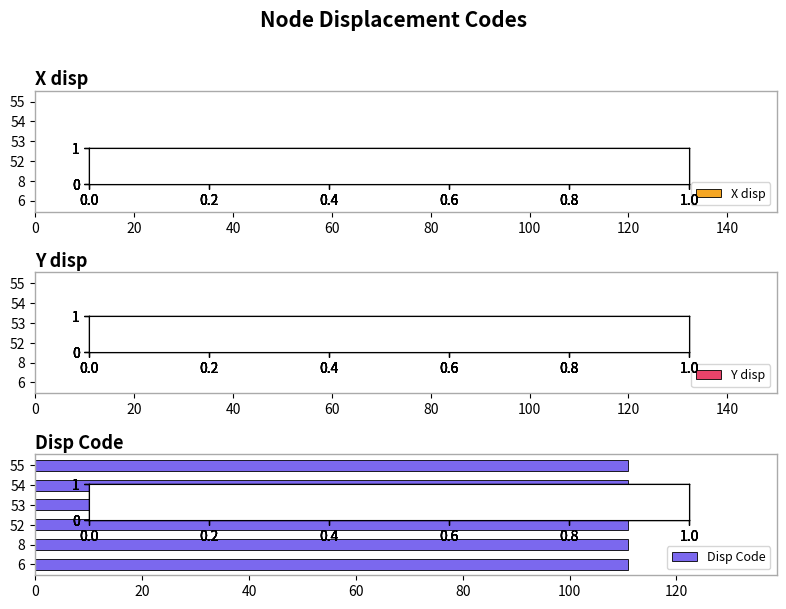

Reading left to right, list all the values displayed in this chart.

X disp: 0	0	0	0	0	0
Y disp: 0	0	0	0	0	0
Disp Code: 111	111	111	111	111	111